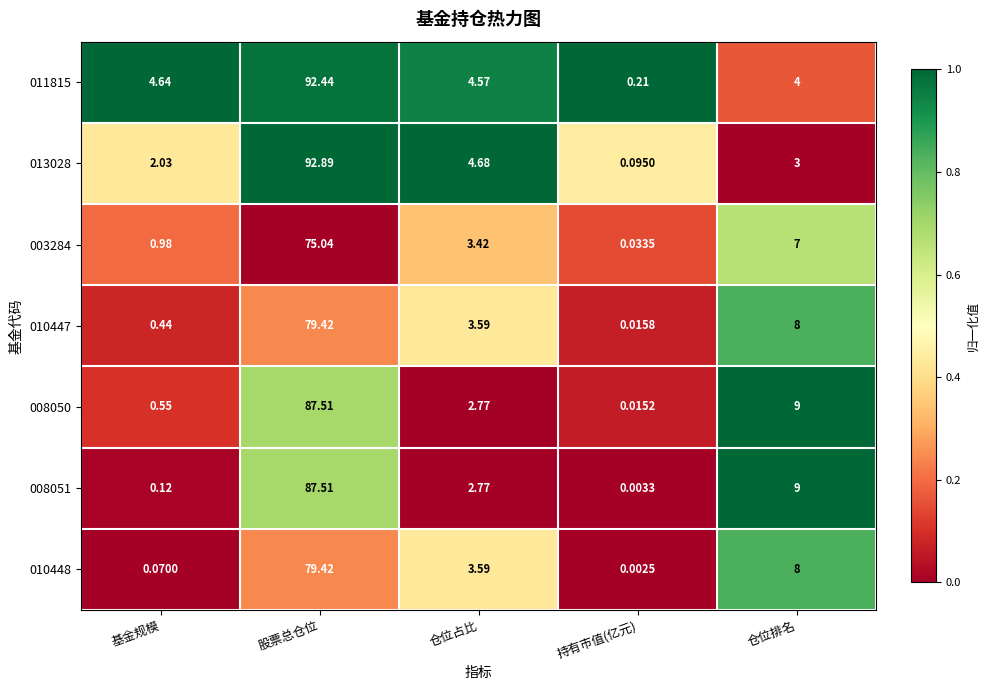

How many categories are shown in the chart?

5